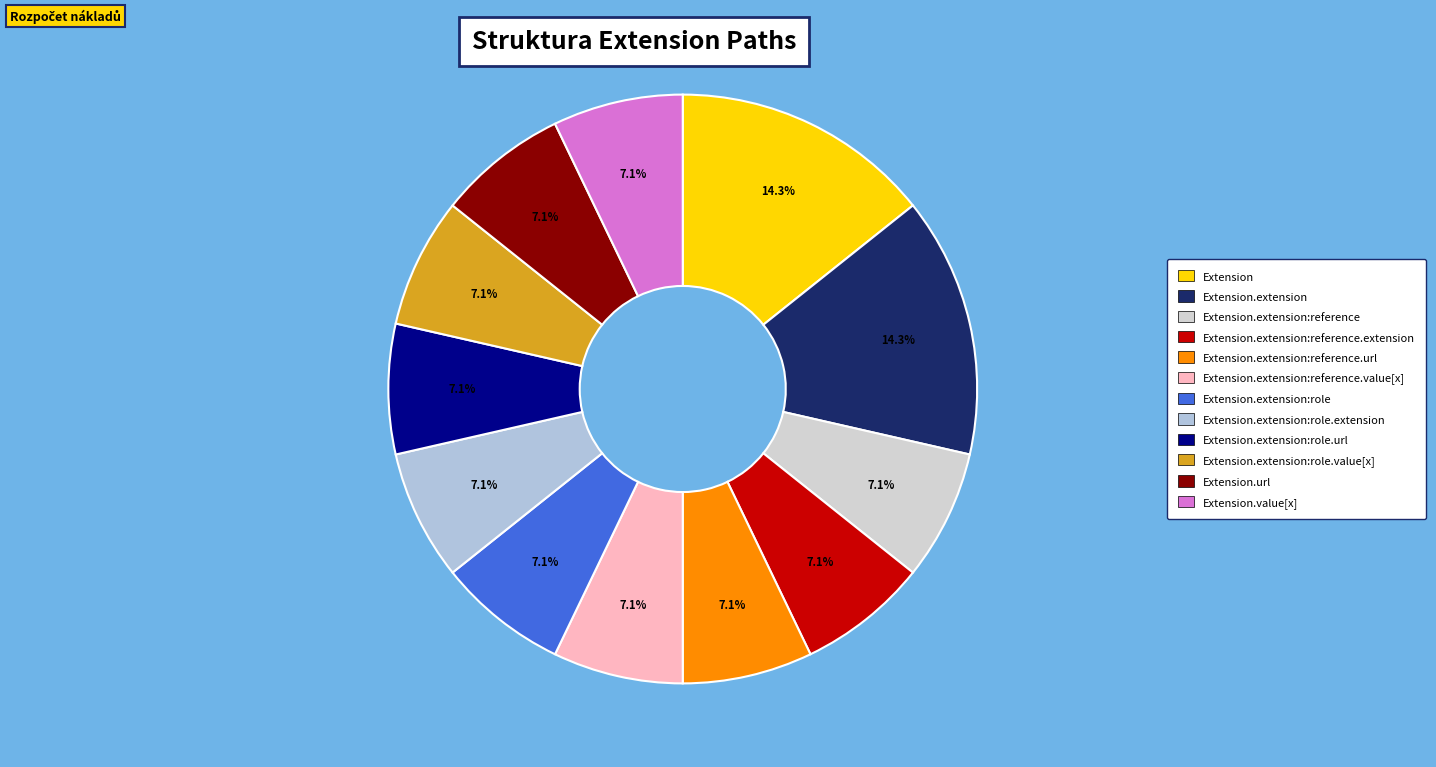

Rank the categories by value from highest to lowest.

Extension, Extension.extension, Extension.extension:reference, Extension.extension:reference.extension, Extension.extension:reference.url, Extension.extension:reference.value[x], Extension.extension:role, Extension.extension:role.extension, Extension.extension:role.url, Extension.extension:role.value[x], Extension.url, Extension.value[x]